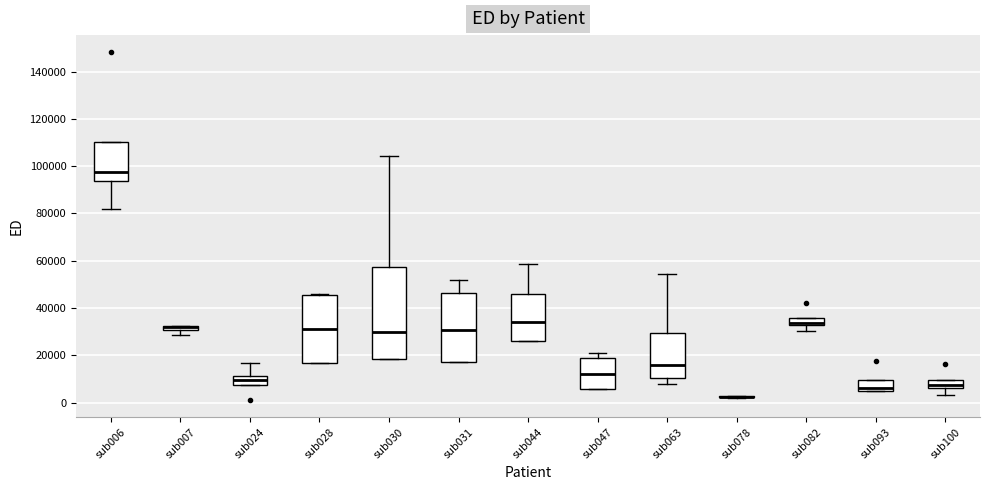

Which box is the tallest, from its lower edge to its upper edge?

sub030